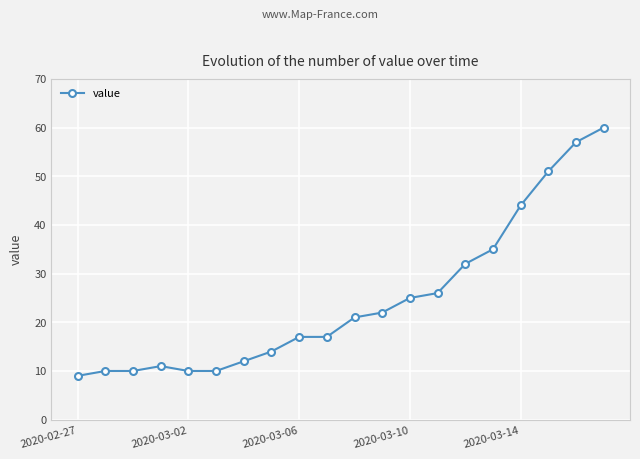

What is the sum of all values?

493